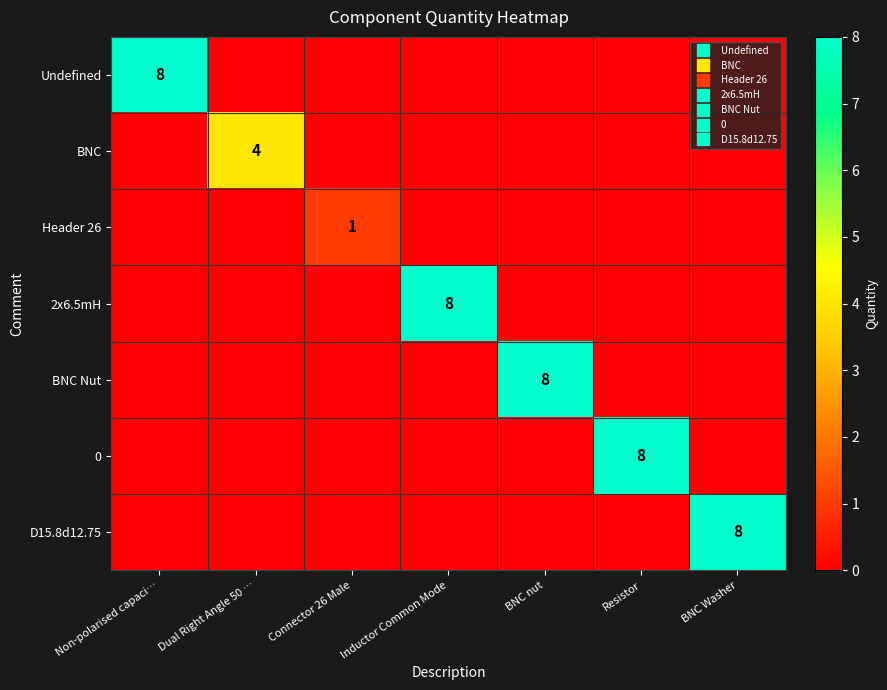

Which label corresponds to the largest value in the chart?

Non-polarised capaci…